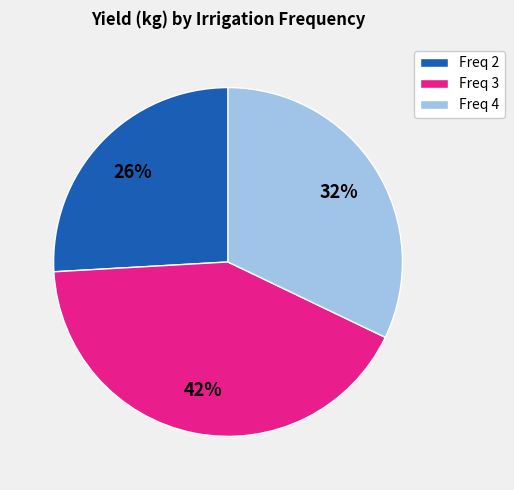

Approximately how many times larger is the value at Freq 3 compared to Freq 2?

1.6